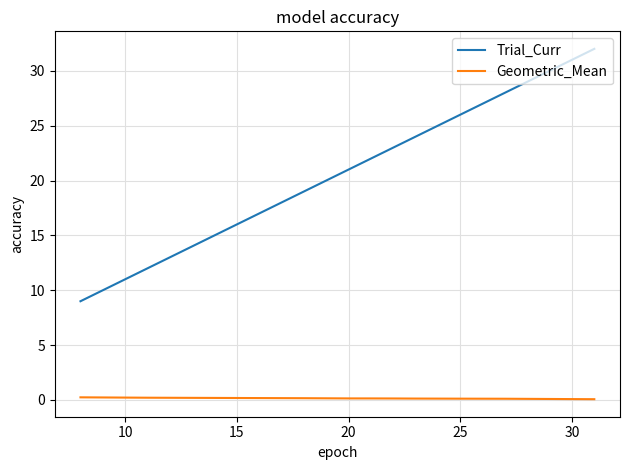

Which series has the widest spread of values?

Trial_Curr